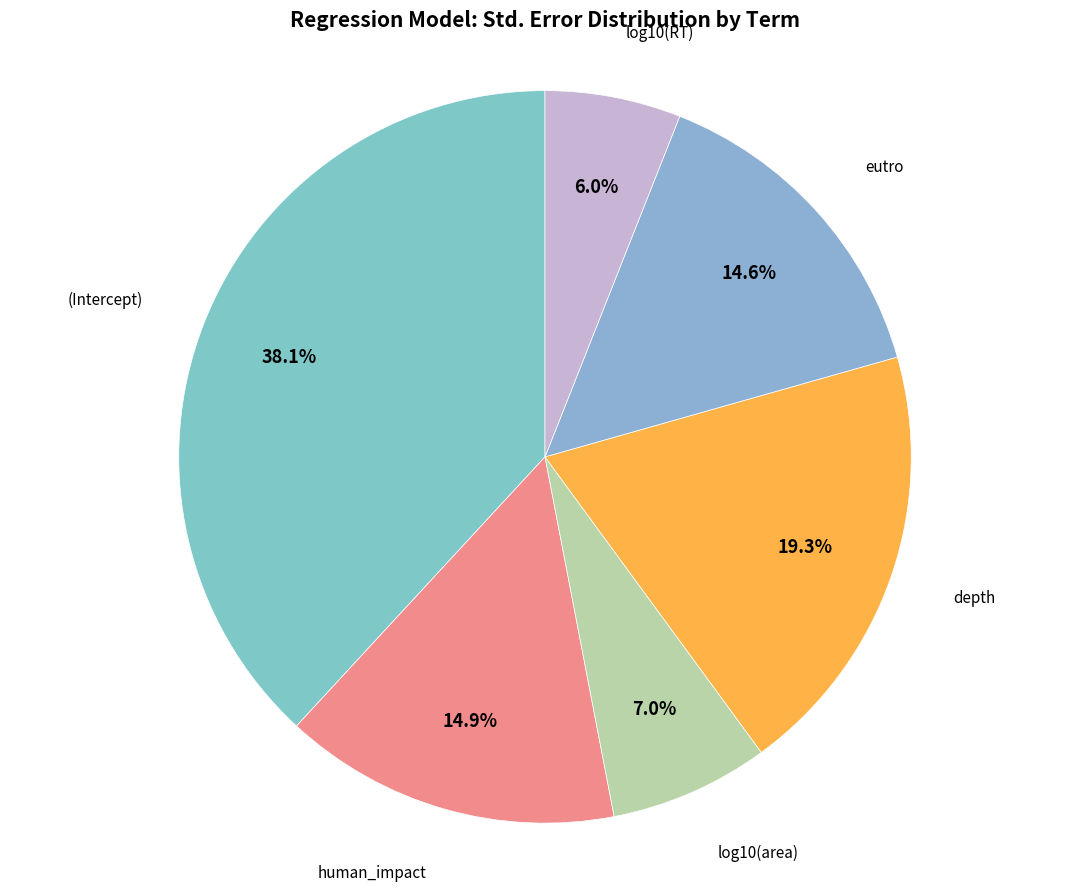

Count the number of slices in the pie.

6